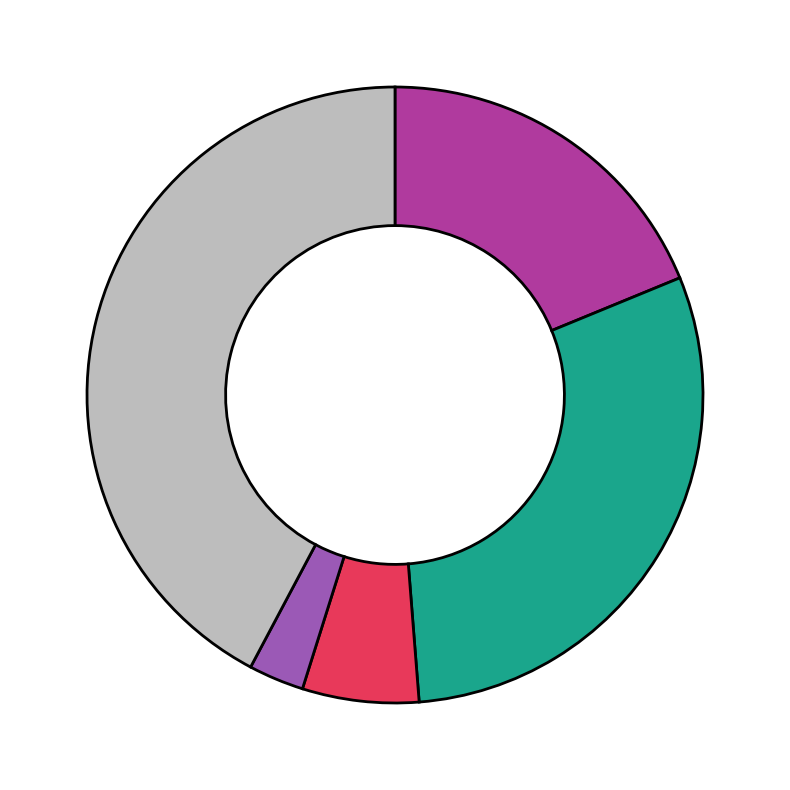

Is there any slice that represents more than half of the pie?

No